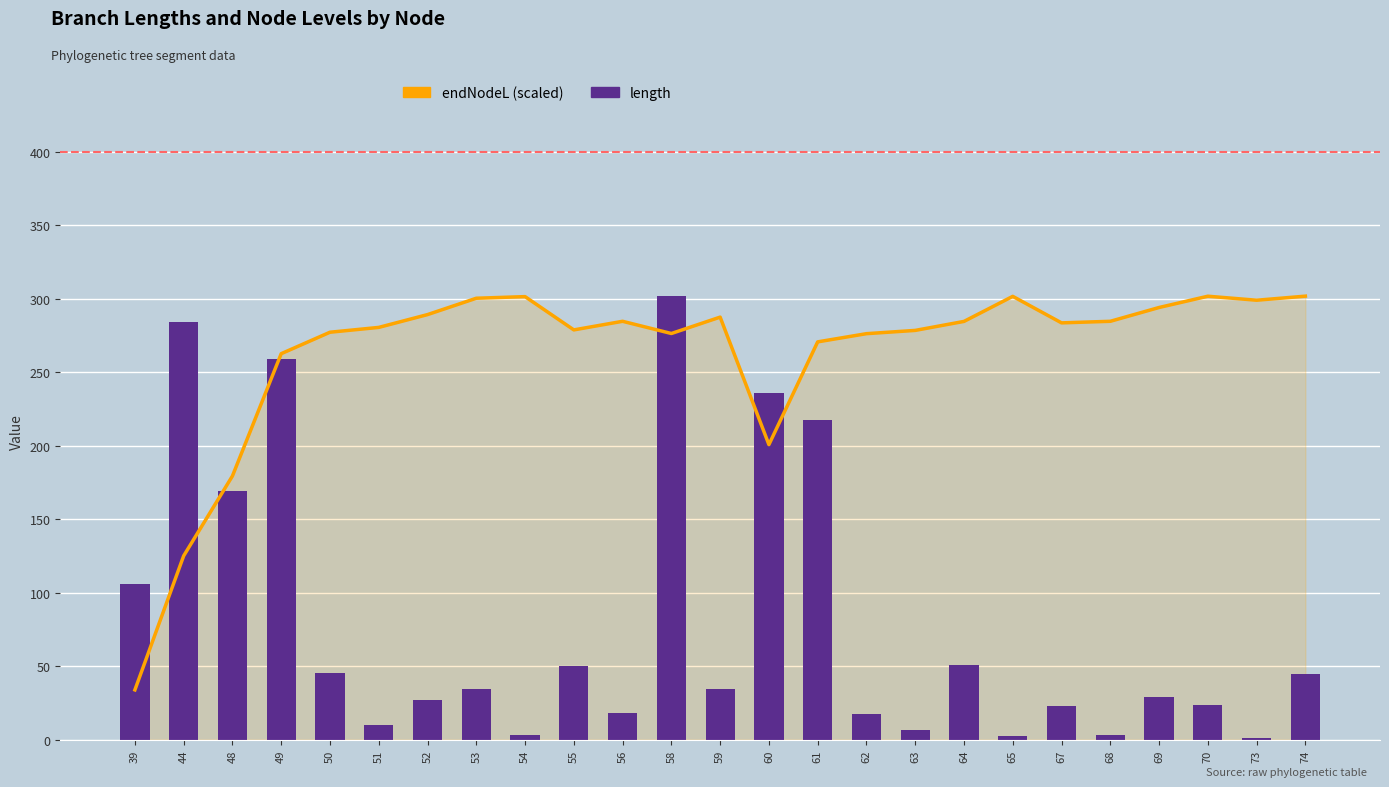

How many values in the length series are below 34?

12